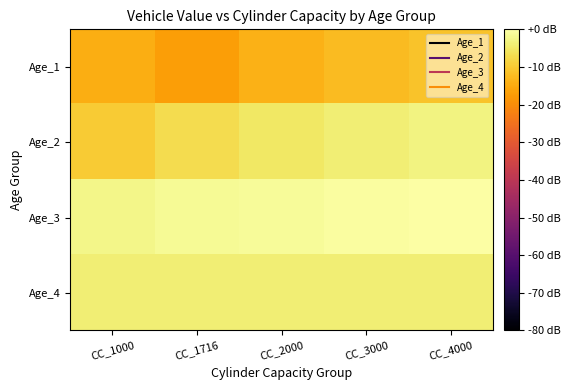

What is the smallest value displayed?

-17.0